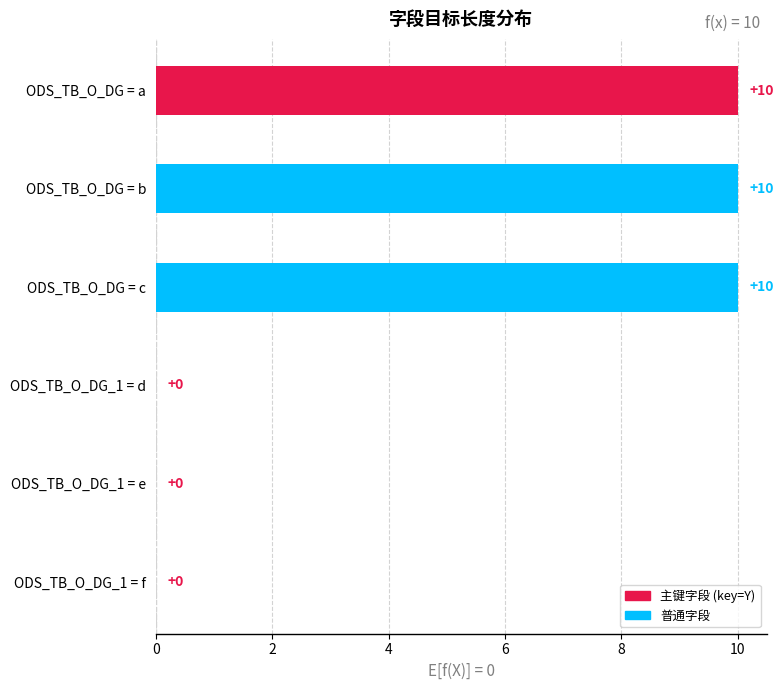

Are the bars horizontal?

Yes